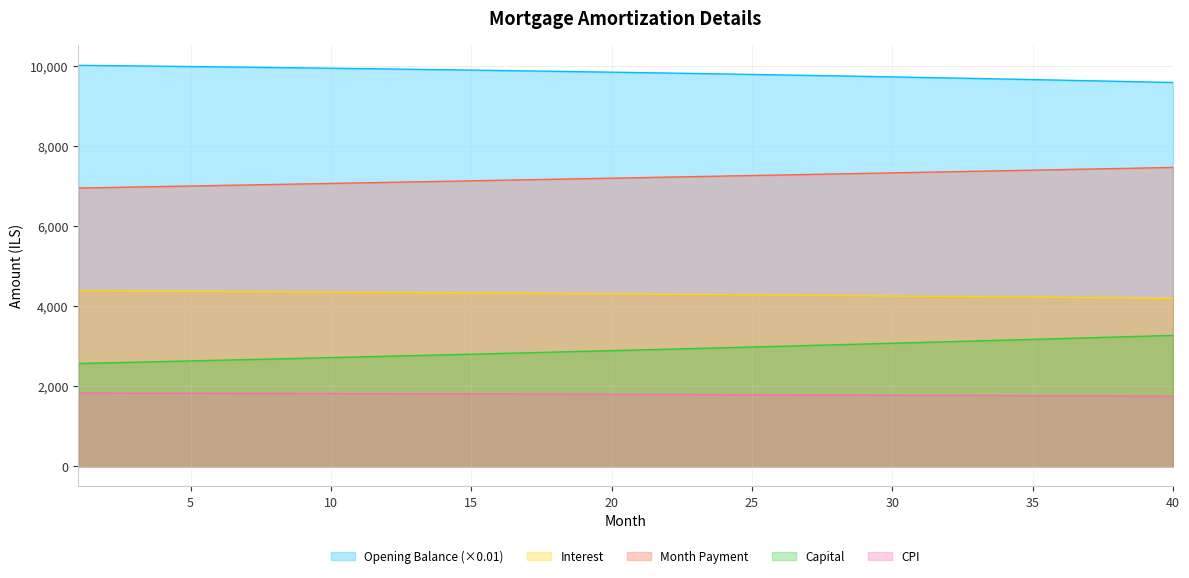

True or false: capital and month_payment intersect in this chart.

False